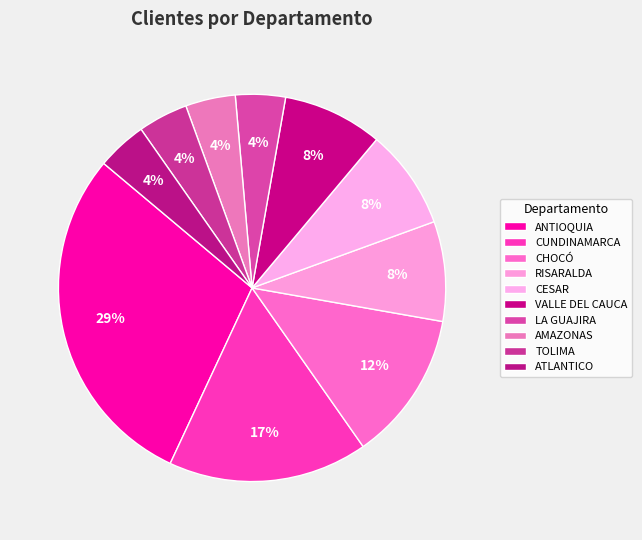

Which category has the biggest portion of the pie?

ANTIOQUIA